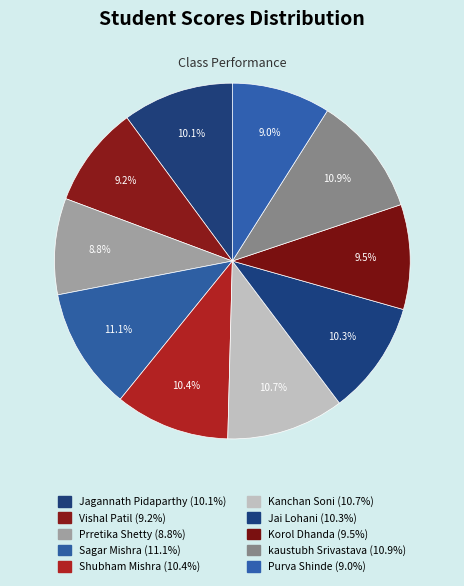

Does any single category account for the majority?

No